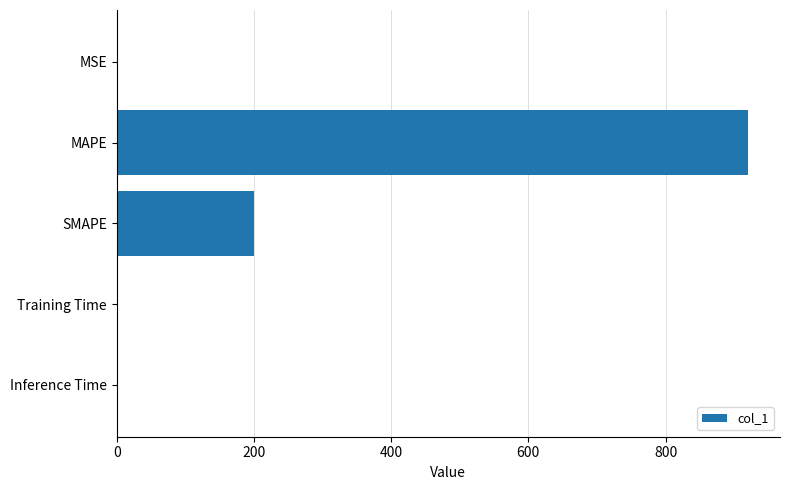

At which label is the value closest to 460?

SMAPE